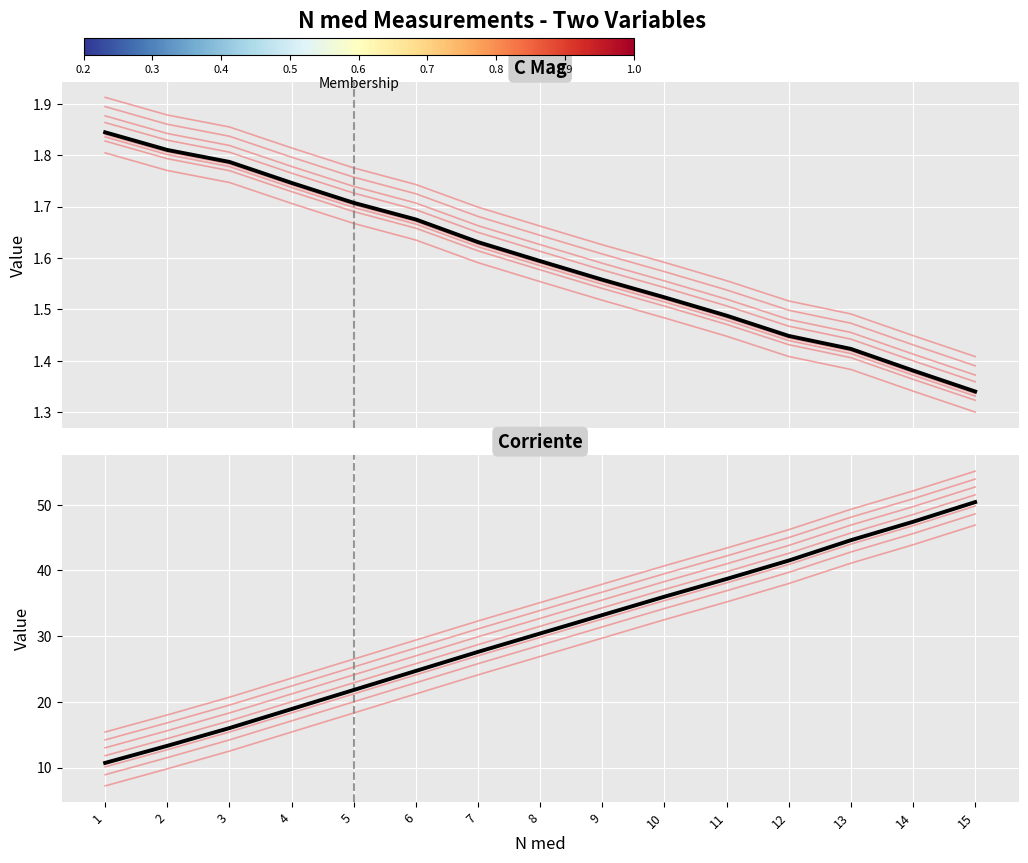

What is the difference between the highest and lowest values at 3?

14.3